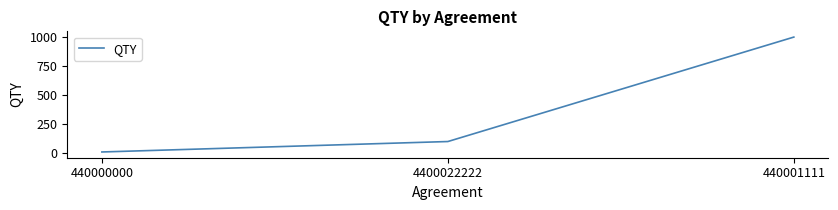

What is the smallest value displayed?

10